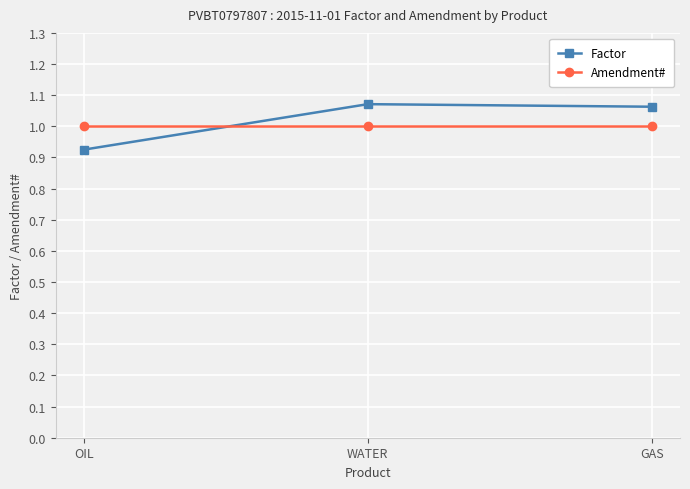

What is the sum of all Amendment# values?

3.0